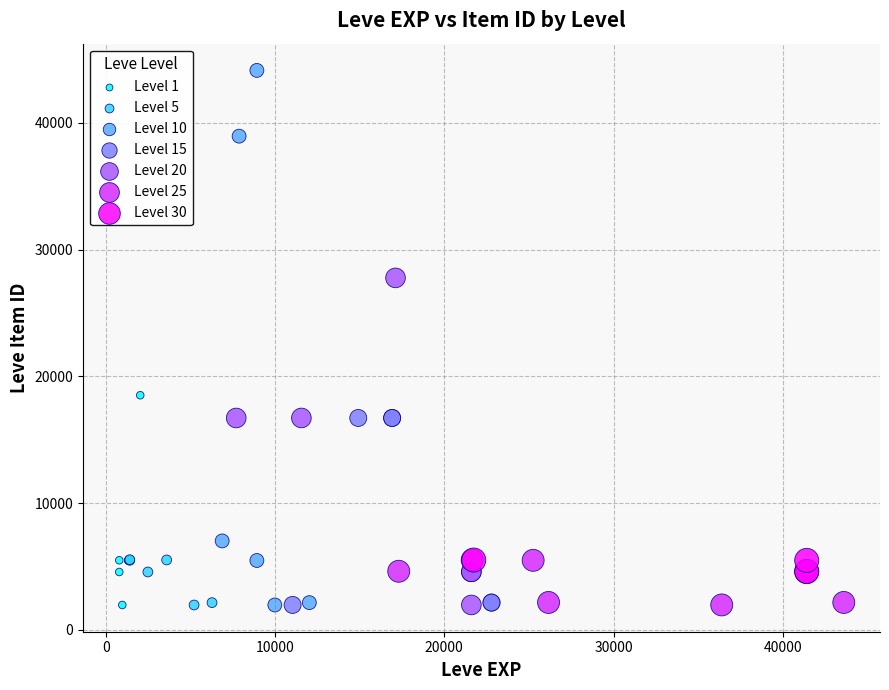

Which series has the widest spread of Y values?

Level 10